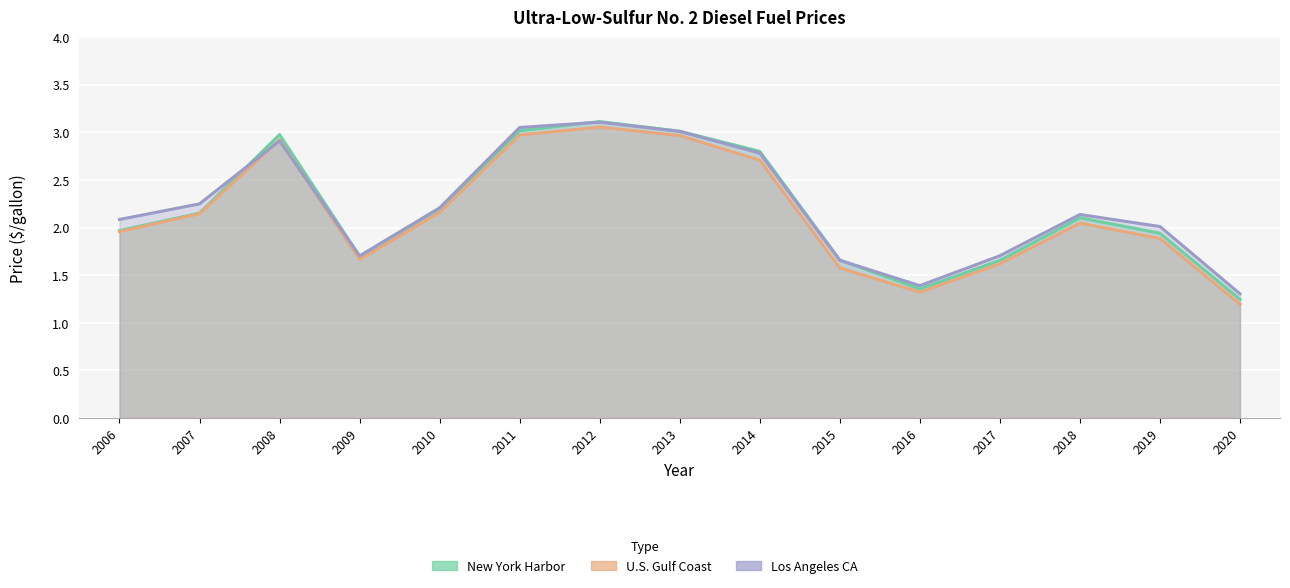

What is the smallest value displayed?

1.2